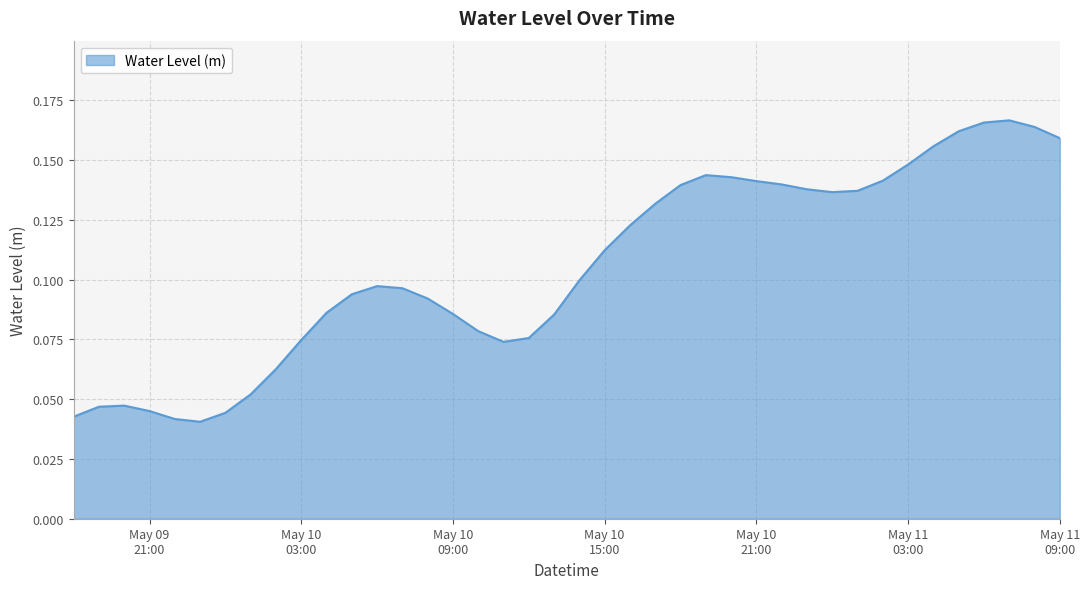

How many lines are shown in the chart?

1